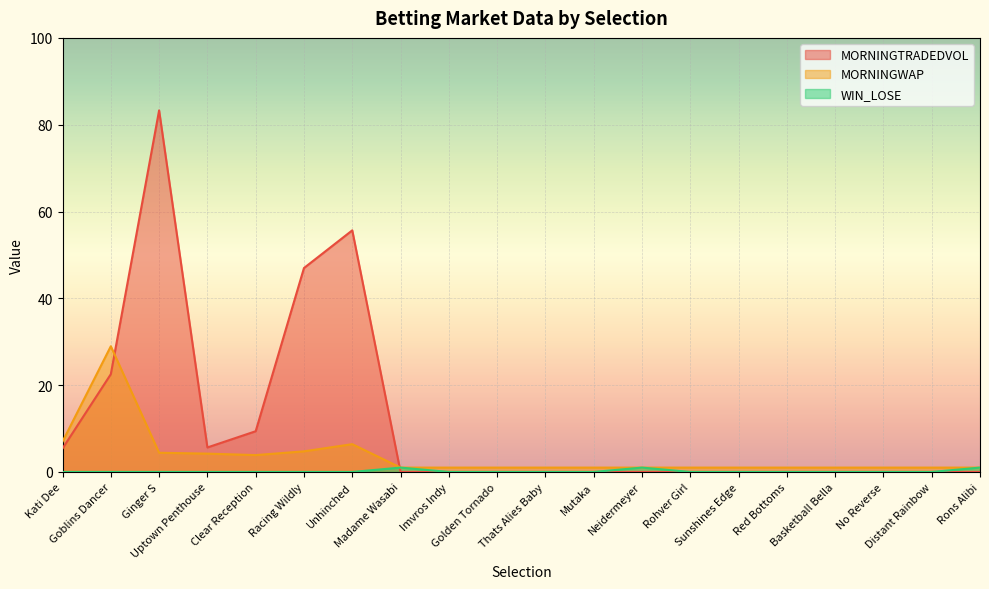

At which label is WIN_LOSE closest to 0?

Kati Dee